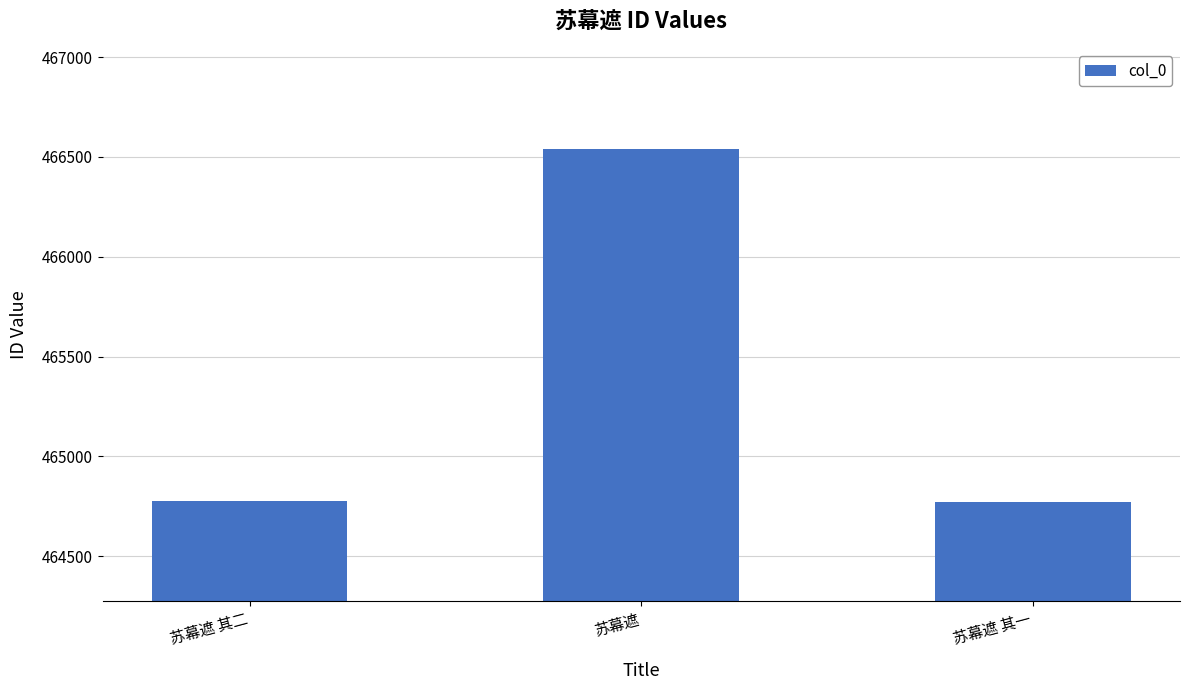

Approximately how many times larger is the value at 苏幕遮 其一 compared to 苏幕遮 其二?

1.0